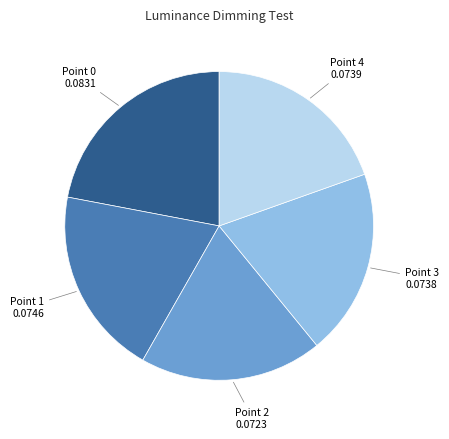

Does any single category account for the majority?

No